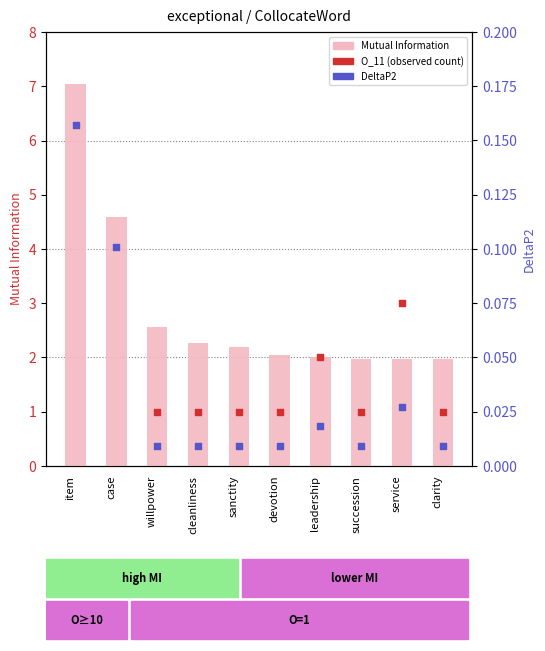

Is the value of O_11 (observed) at devotion greater than the value of Mutual Information at item?

No